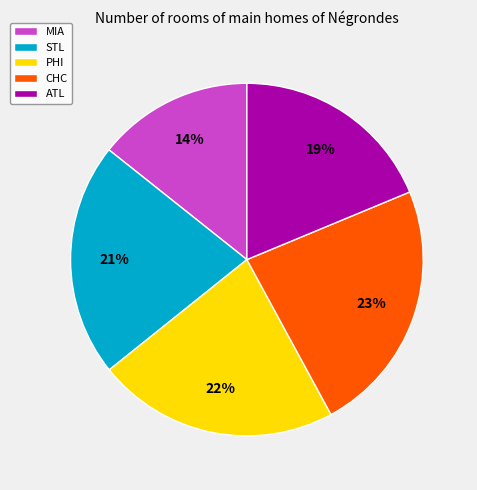

Count the number of slices in the pie.

5